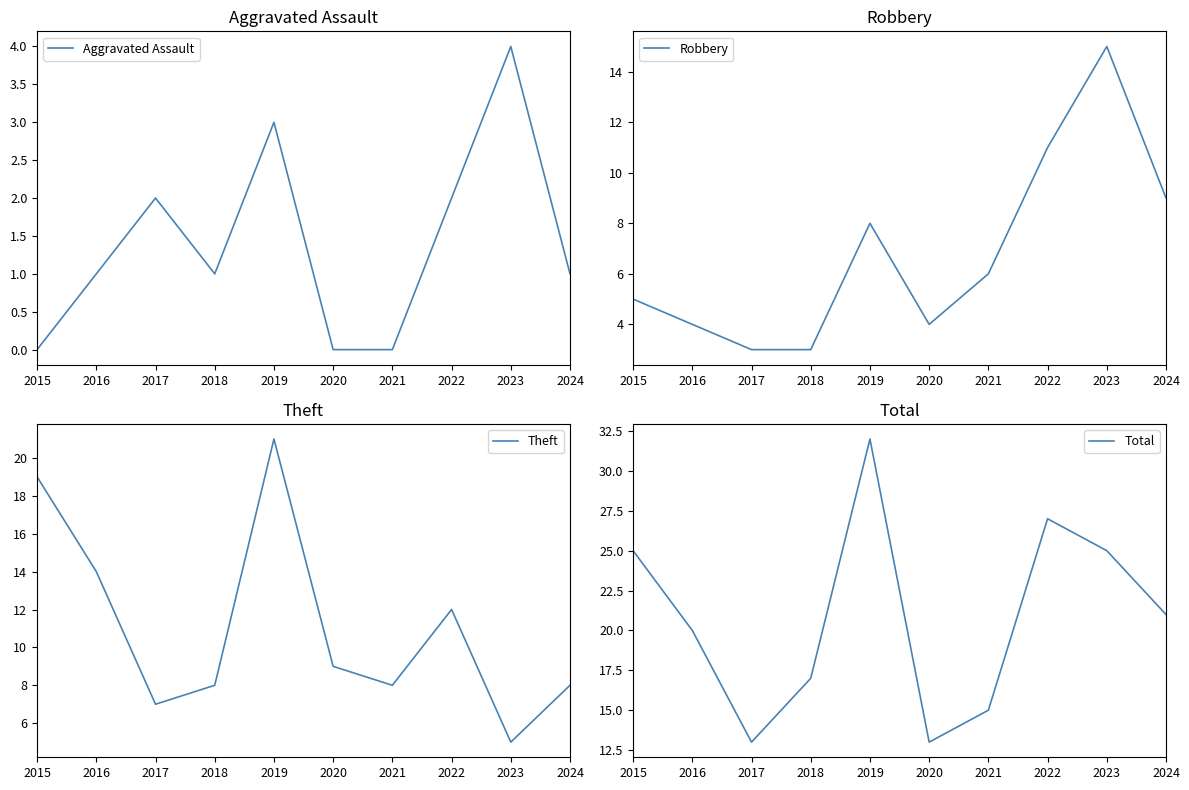

True or false: Aggravated Assault and Total cross at least once.

False